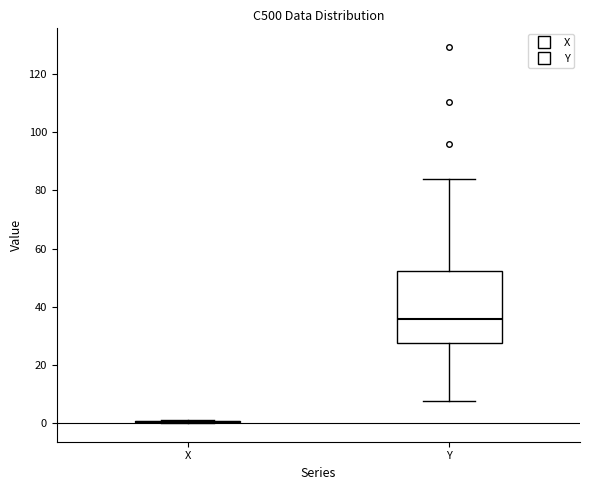

Where is the upper edge of the box for Y on the y-axis? The values are not printed on the chart, so give them approximately, as read against the axis.

52